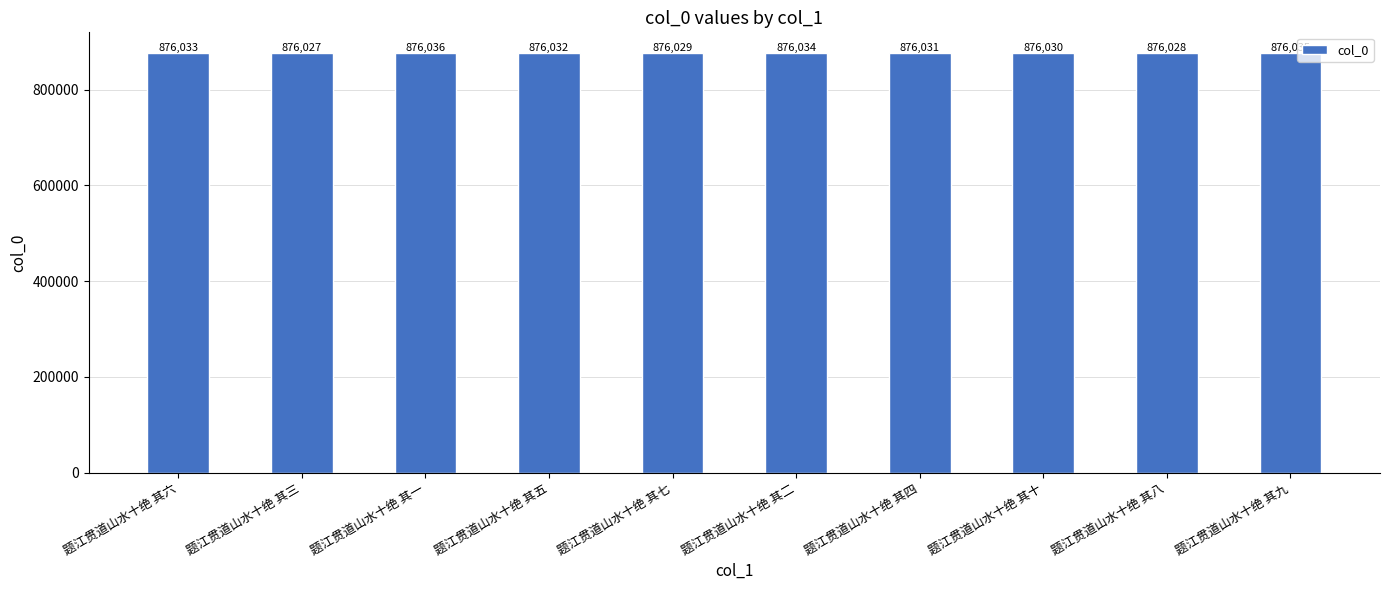

What is the maximum value shown in the chart?

876036